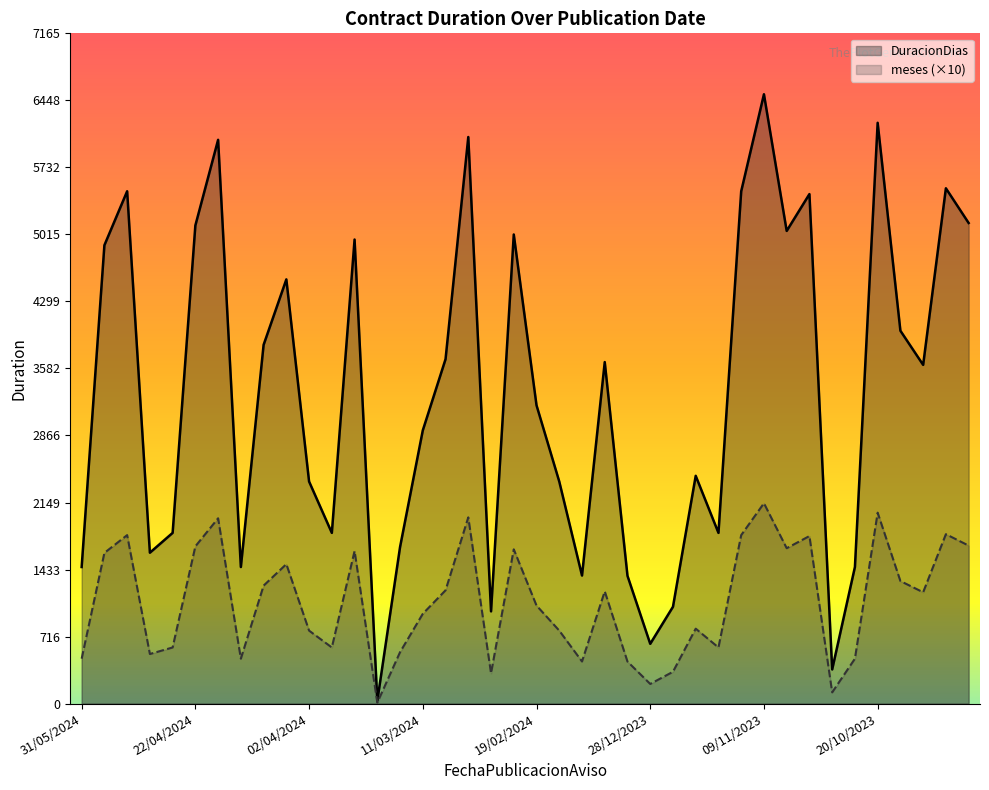

How many lines are shown in the chart?

2